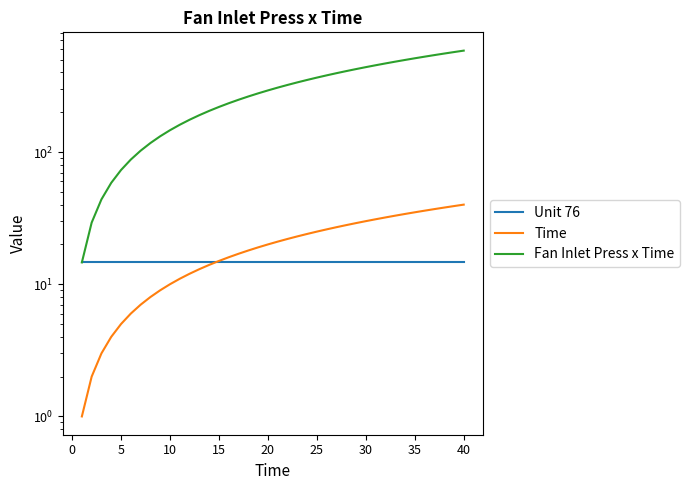

What is the difference between the second highest and minimum values in the Fan Inlet Press x Time series?

555.6